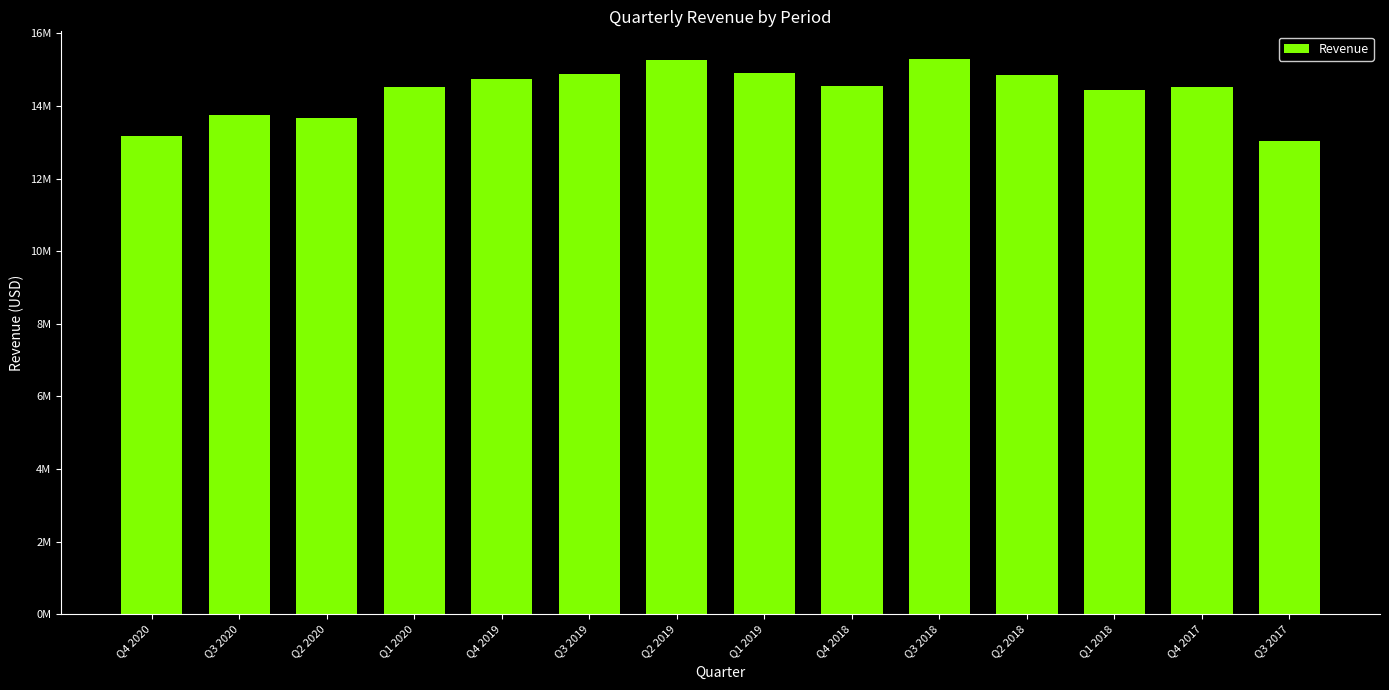

What is the label of the 14th bar from the right?

Q4 2020